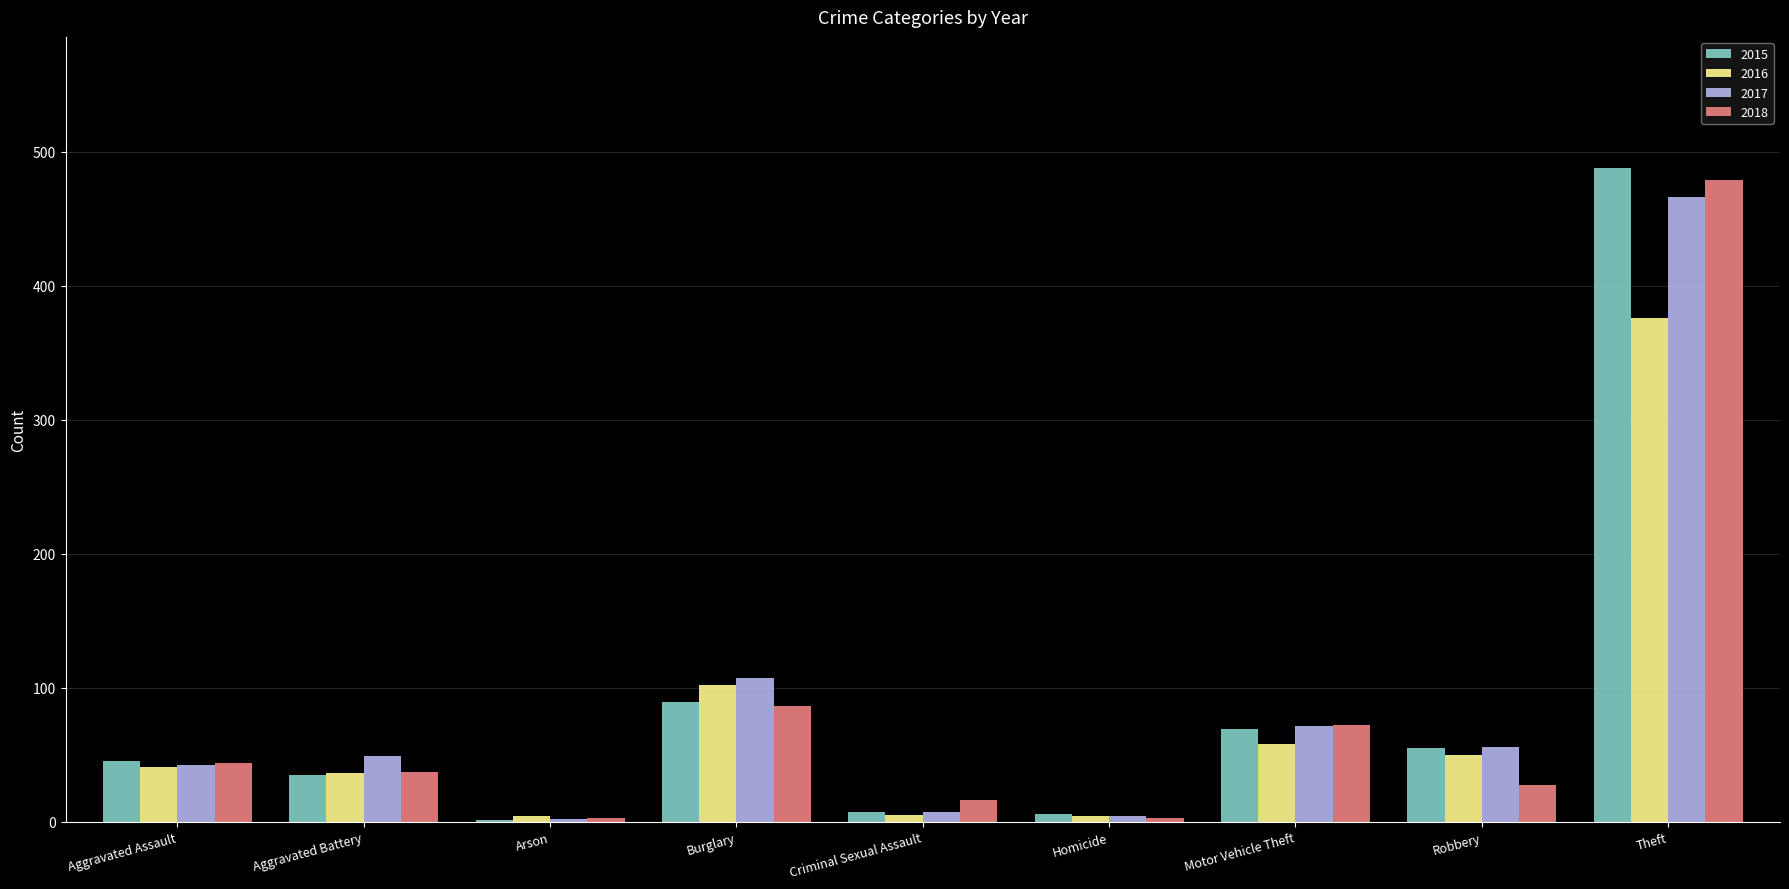

The 2018 series shows 107 at Motor Vehicle Theft. True or false?

False